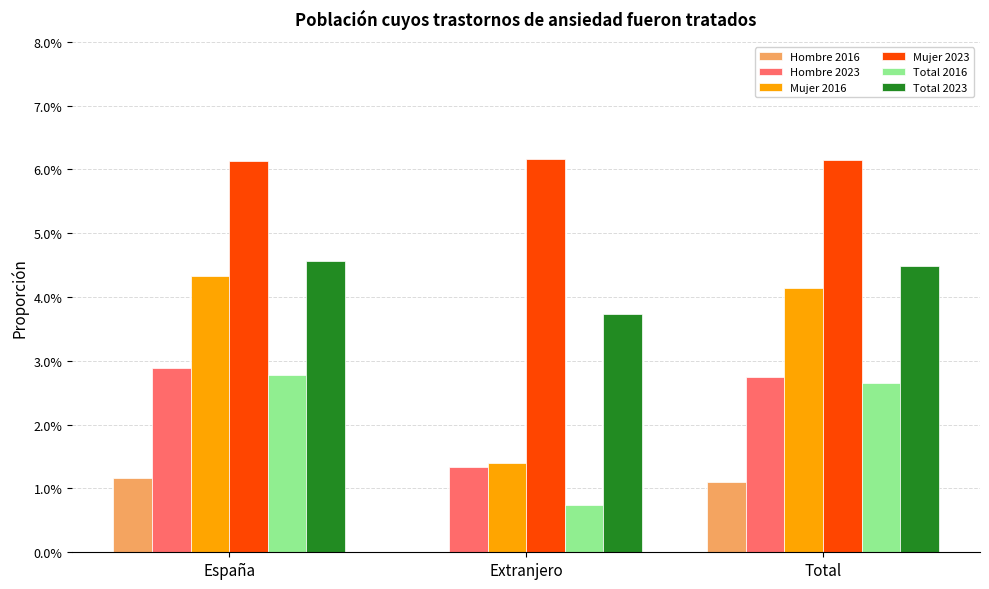

Does the chart contain stacked bars?

No